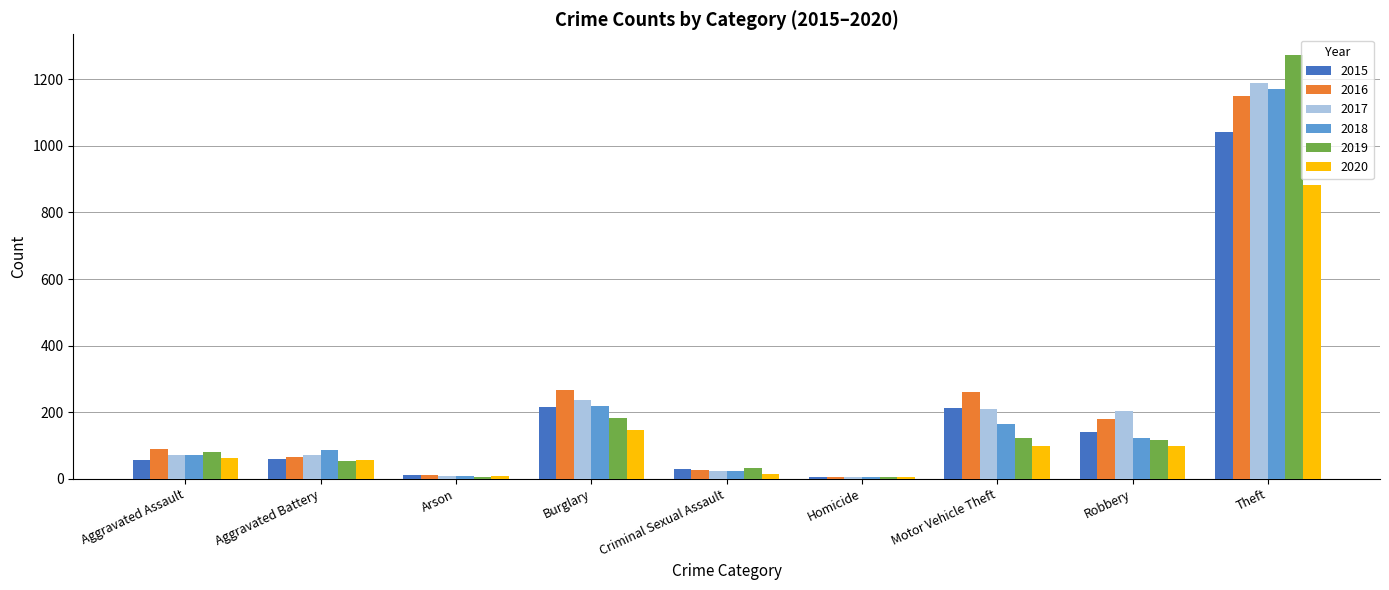

Is it true that 2020 equals 884 at Theft?

True